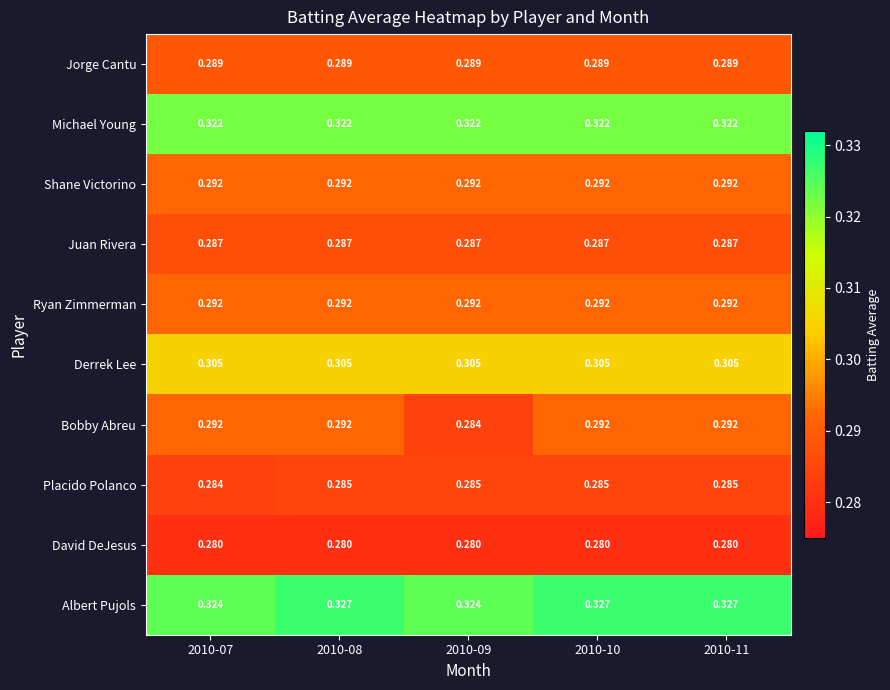

Which series has the widest spread of values?

Bobby Abreu